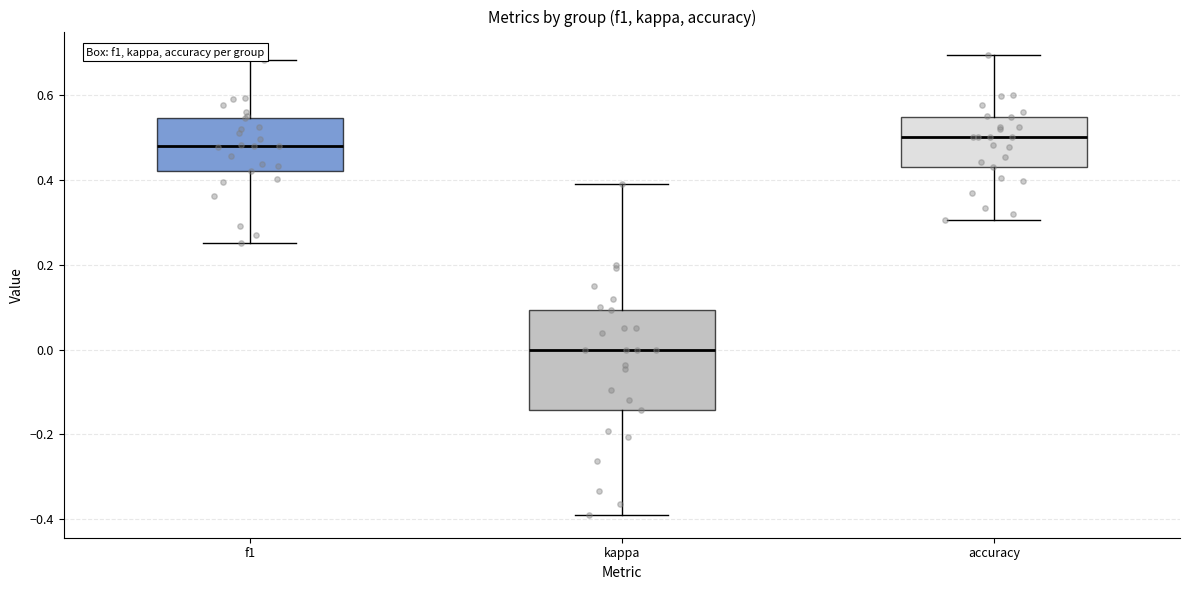

Reading left to right, transcribe this box plot: for each box, give where its median line is, the range the box spans, and where its two whiskers end, as read against the y-axis. The values are not printed on the chart, so give them approximately, as read against the axis.

f1: median 0.48, box 0.42 to 0.54, whiskers 0.26 to 0.68
kappa: median 0.00, box -0.14 to 0.10, whiskers -0.38 to 0.38
accuracy: median 0.50, box 0.42 to 0.54, whiskers 0.30 to 0.70